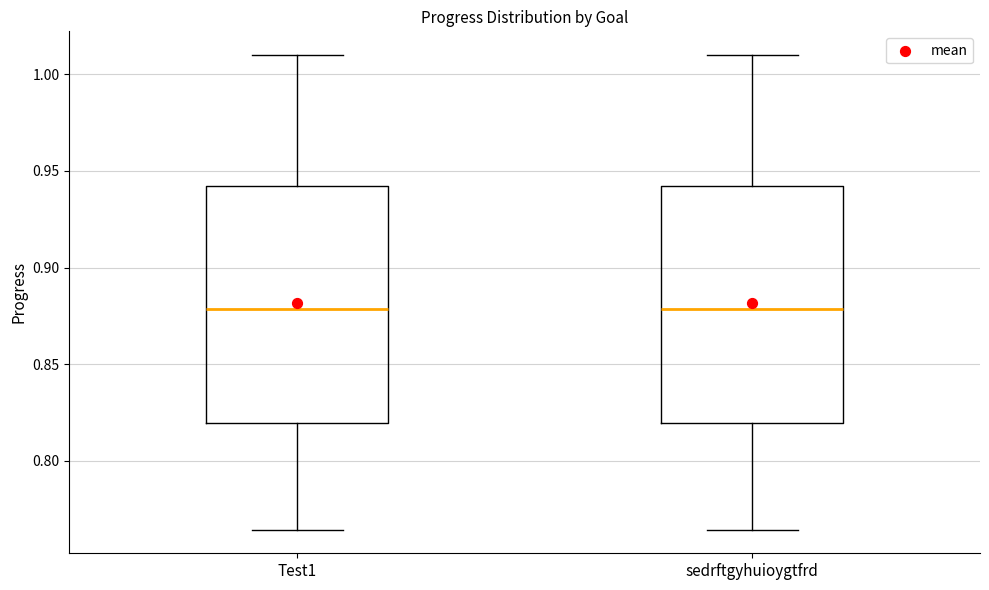

Where is the lower edge of the box for Test1 on the y-axis? The values are not printed on the chart, so give them approximately, as read against the axis.

0.820